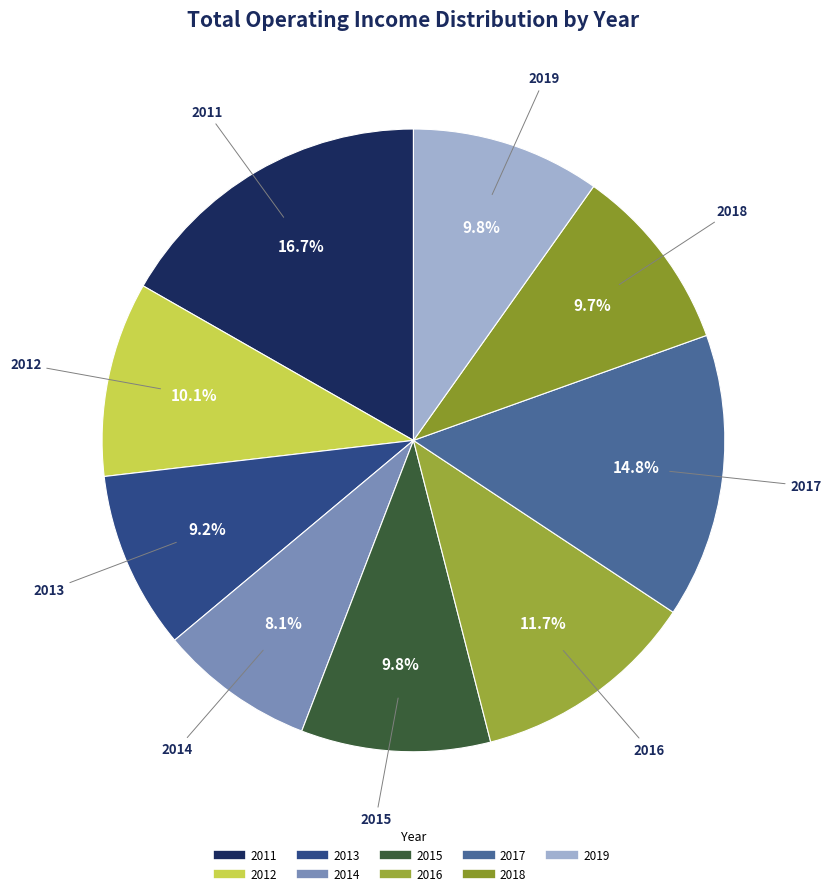

Is 2014 the majority of the pie?

No